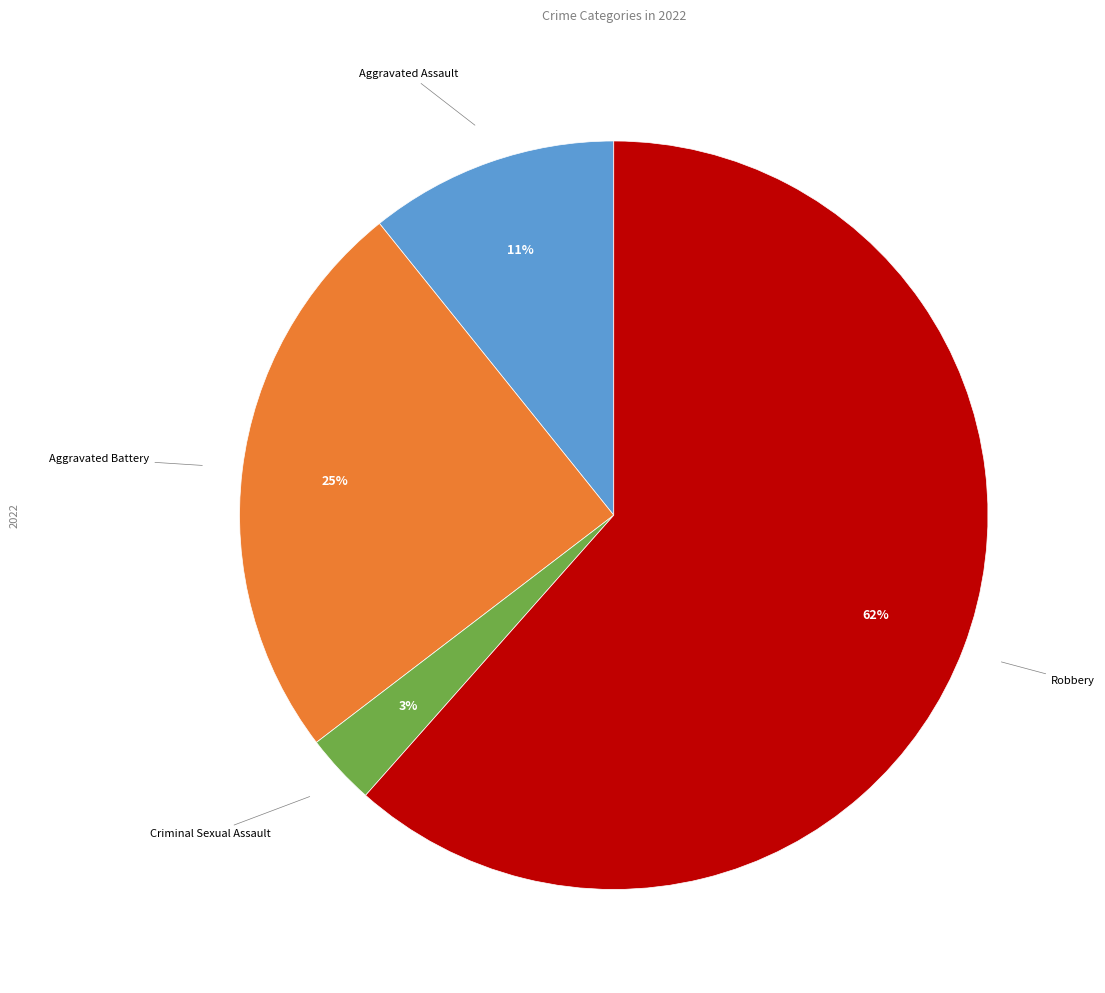

To the nearest percent, what is the difference between the largest and smallest slice percentages?

58%